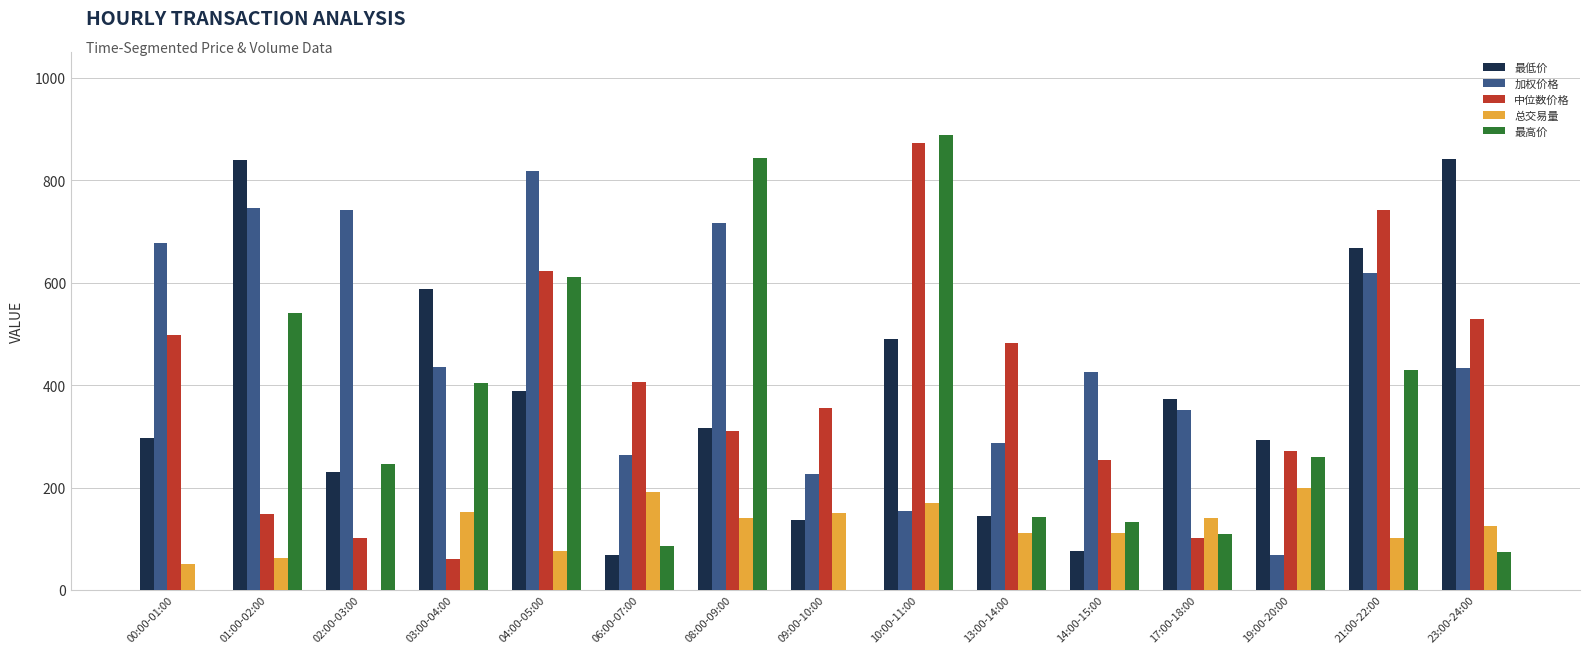

Which series has the largest total across all categories?

加权价格